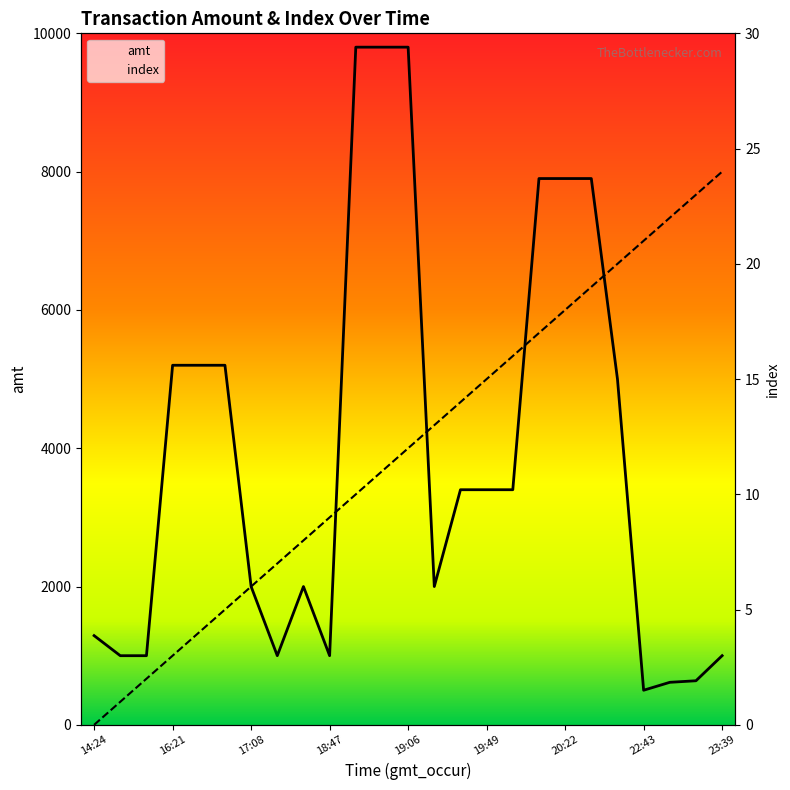

What is the sum of all amt values?

97943.0